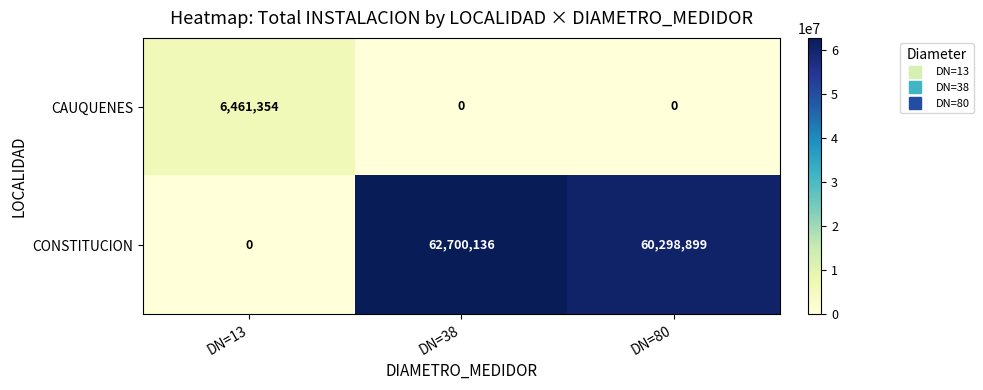

Where is CONSTITUCION nearest to the value 31350068?

DN=80